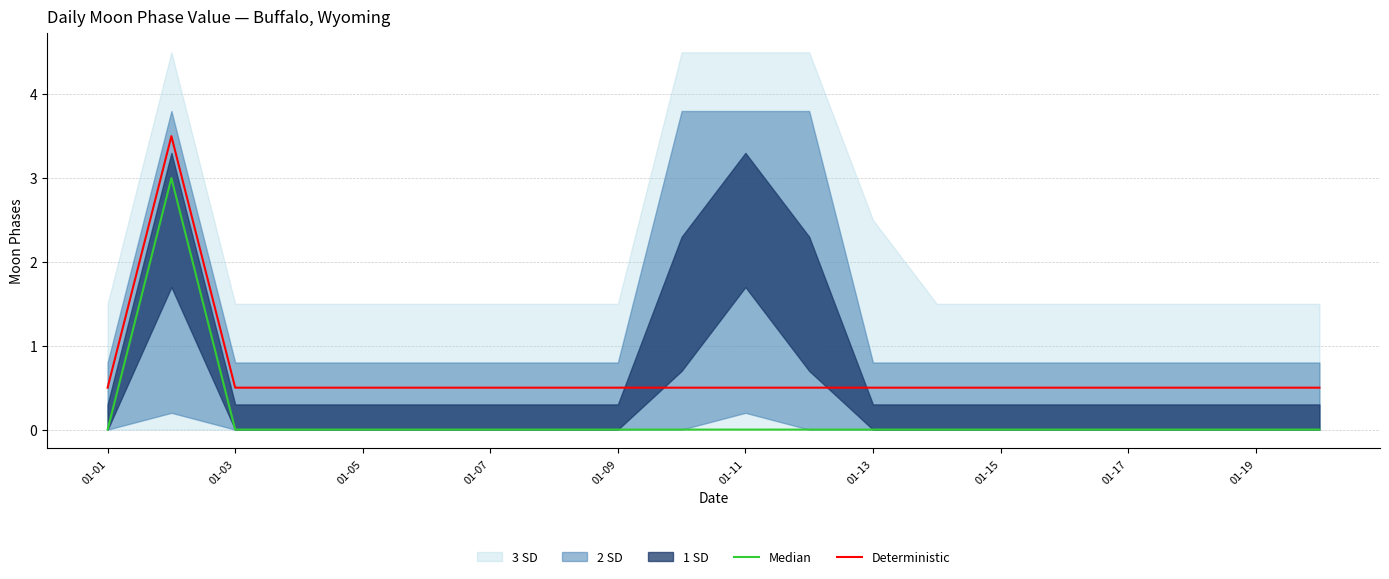

How many data points does each series have?

20